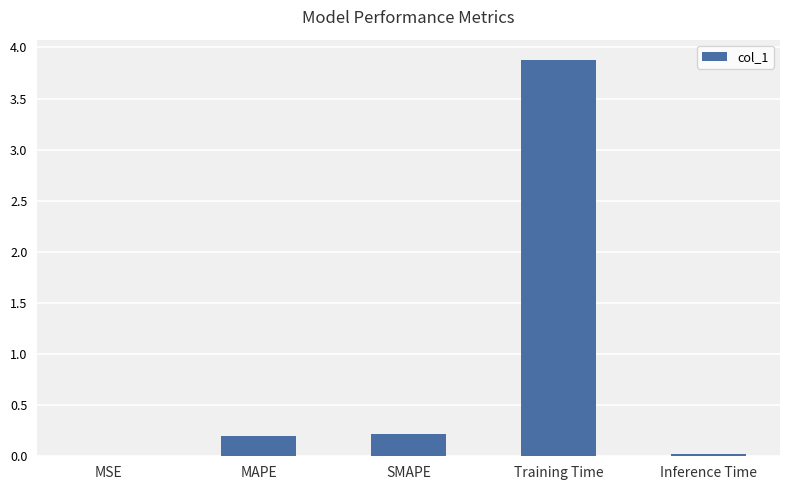

What is the change in value from SMAPE to Training Time?

+3.7